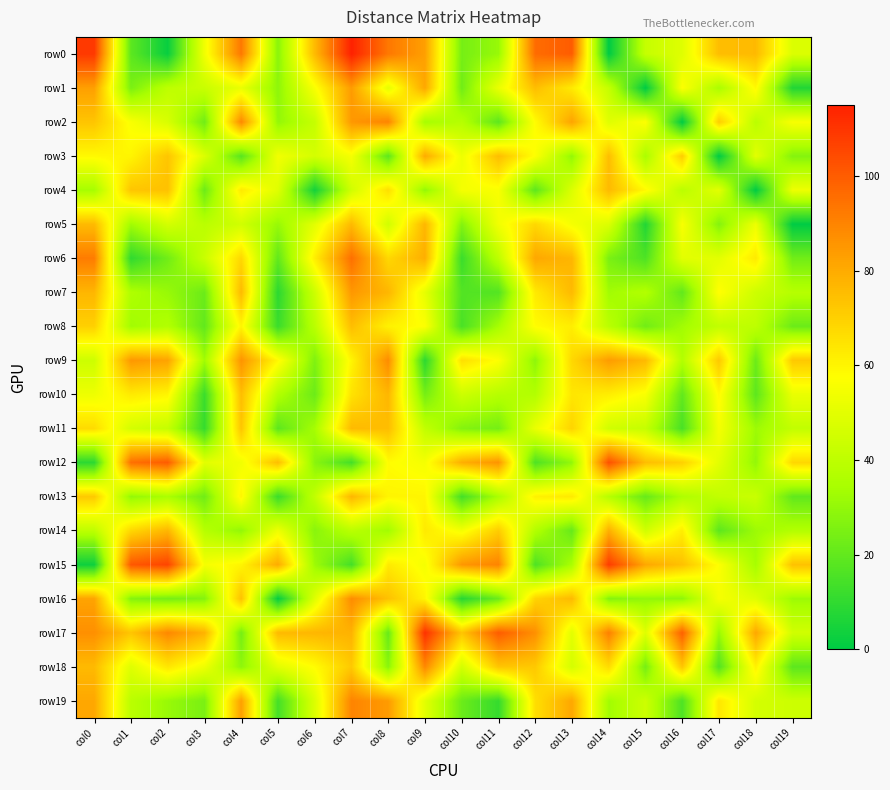

At col8, list the series in order from largest to smallest.

row0, row2, row9, row19, row7, row10, row11, row16, row6, row4, row15, row8, row13, row12, row1, row5, row14, row18, row17, row3